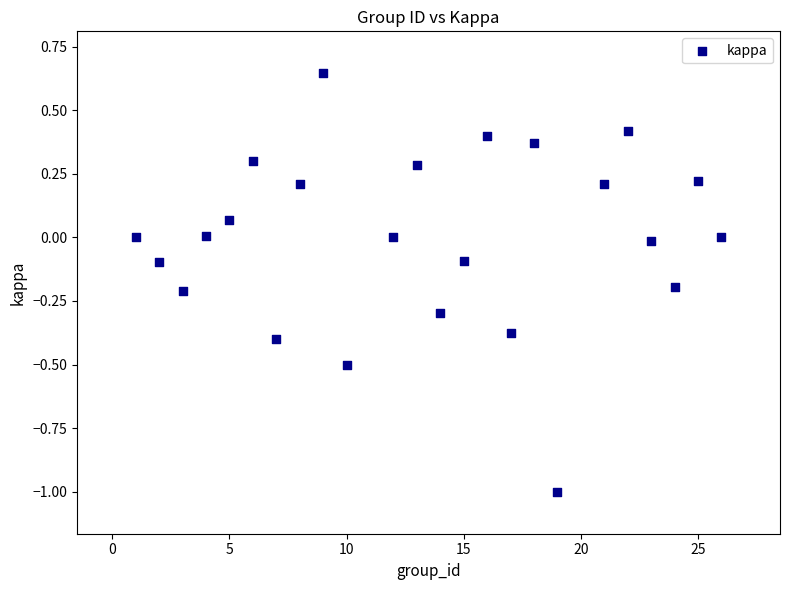

What is the range of Y values (max minus min)?

1.6